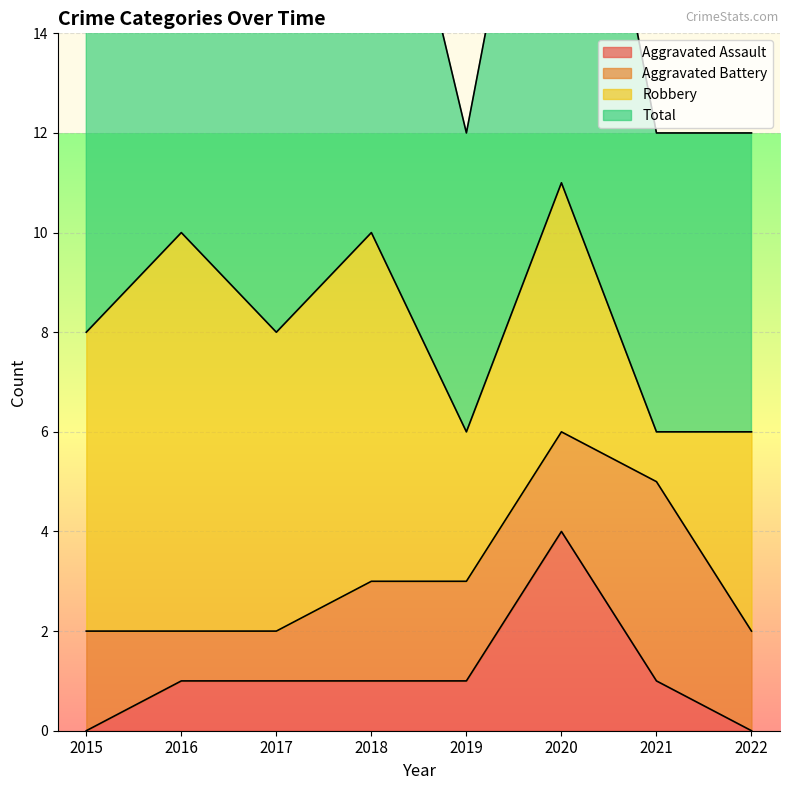

True or false: Aggravated Assault and Total intersect in this chart.

False